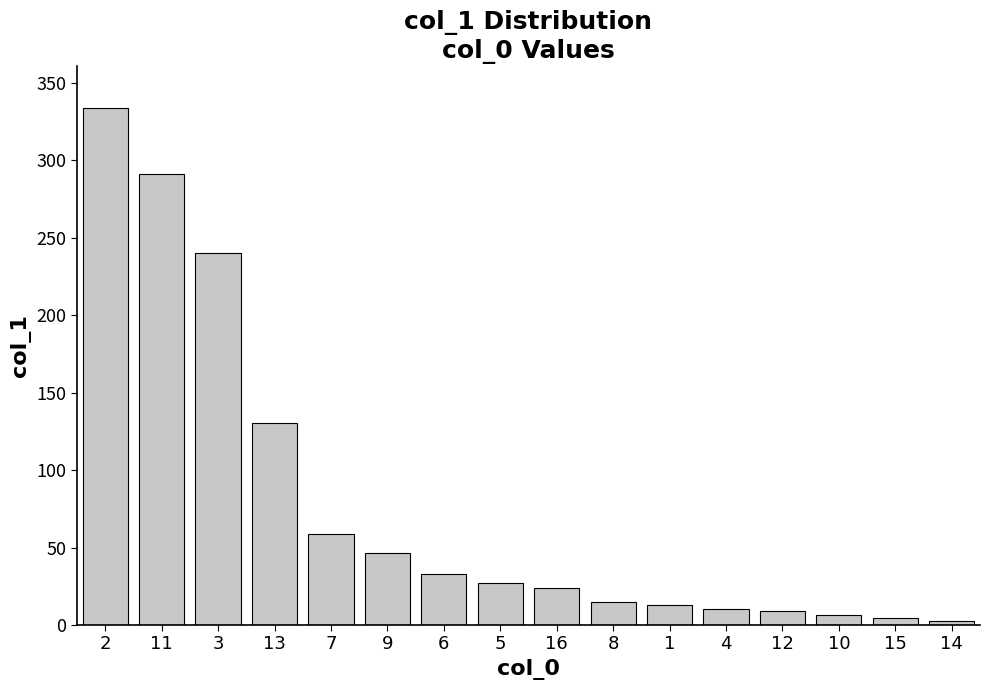

How many series are shown in this chart?

1